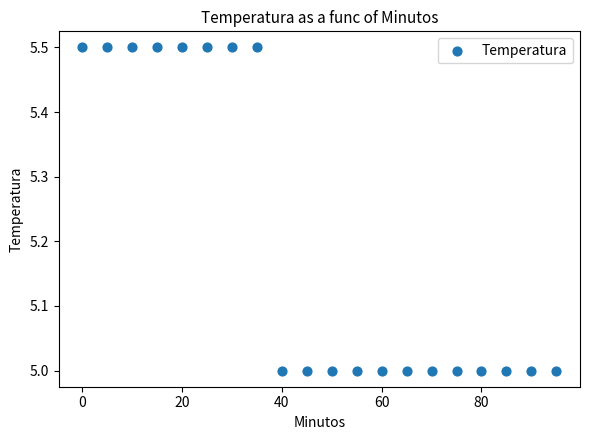

What is the range of X values (max minus min)?

95.0